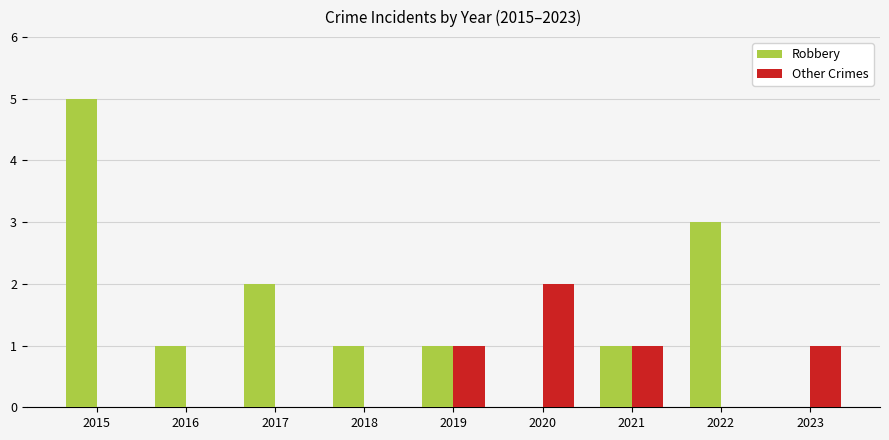

Count the Other Crimes values in the range 0 to 1.

8